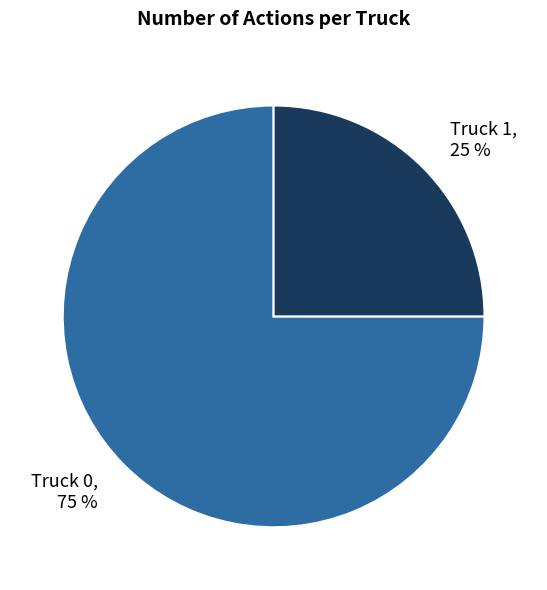

What is the ratio of the value at Truck 0 to the value at Truck 1?

3.0